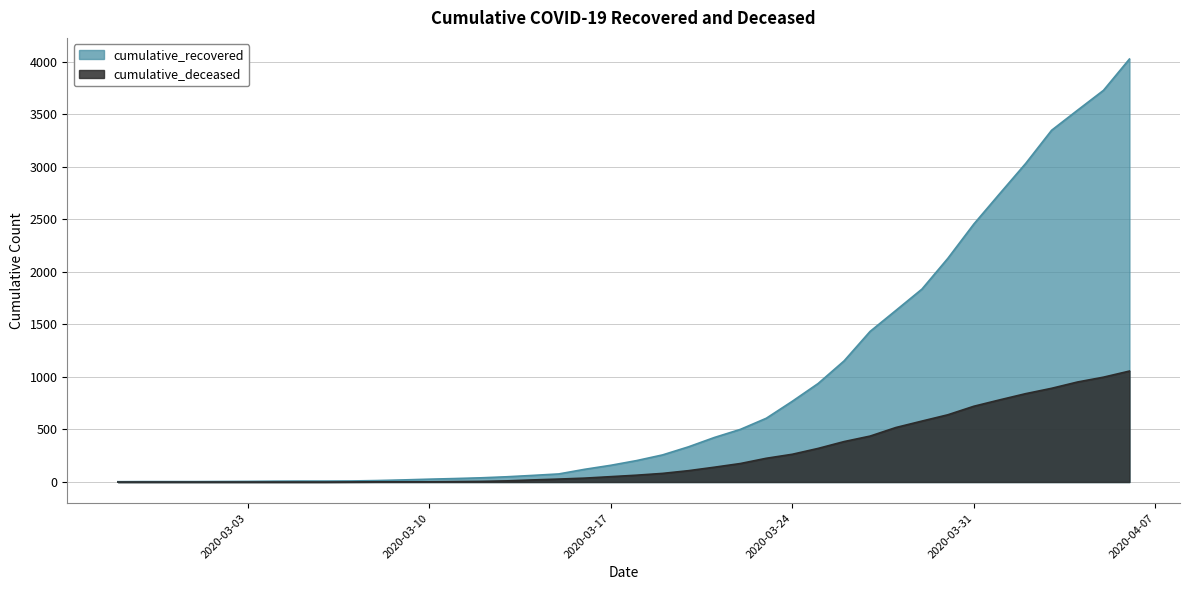

List the series in order of their peak value, lowest first.

cumulative_deceased, cumulative_recovered